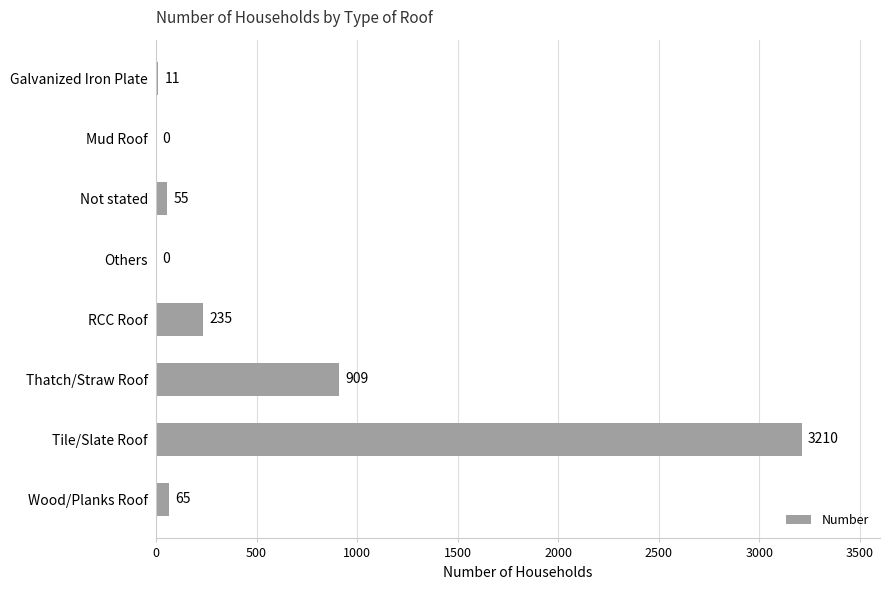

What is the sum of the values at Thatch/Straw Roof and Others?

909